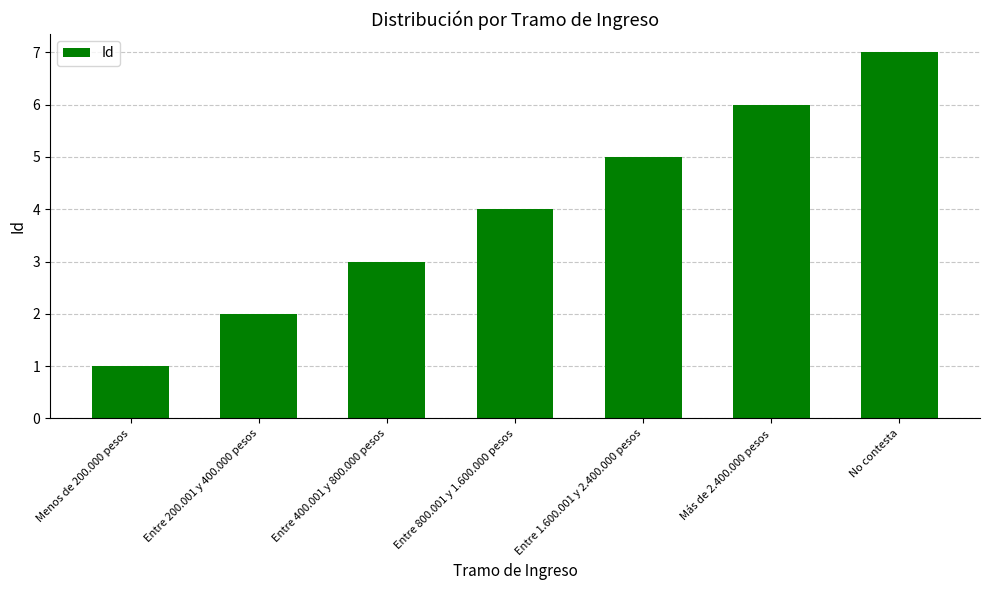

How many data points does each series have?

7